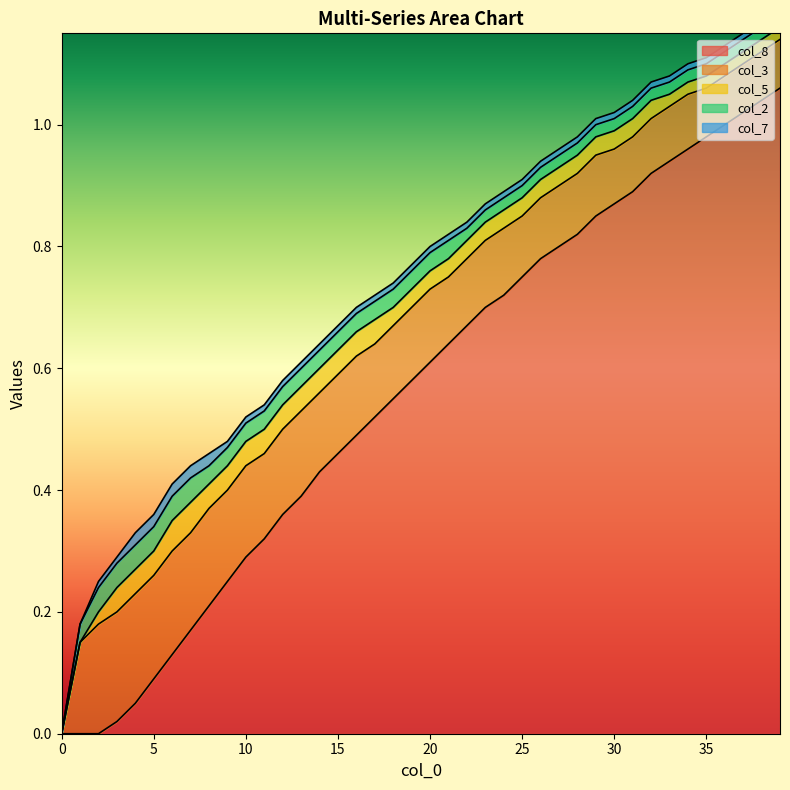

Which has a higher value, 13 or 28?

28